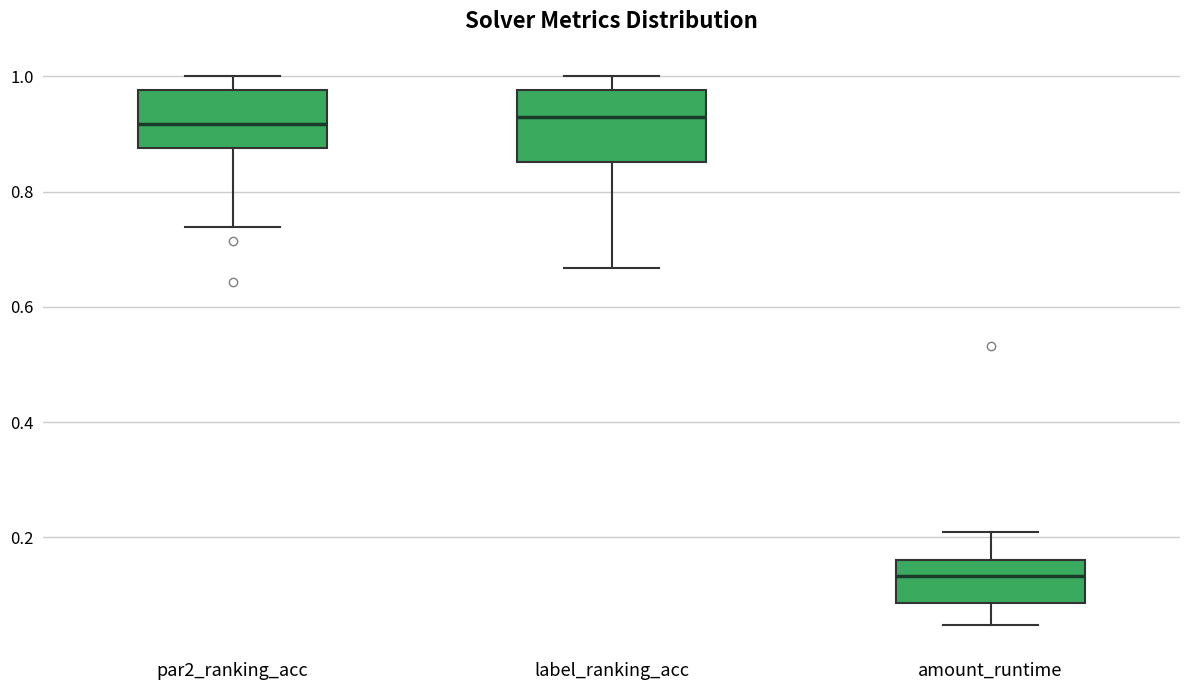

Comparing the boxes themselves (not the whiskers), which one is the tallest?

label_ranking_acc